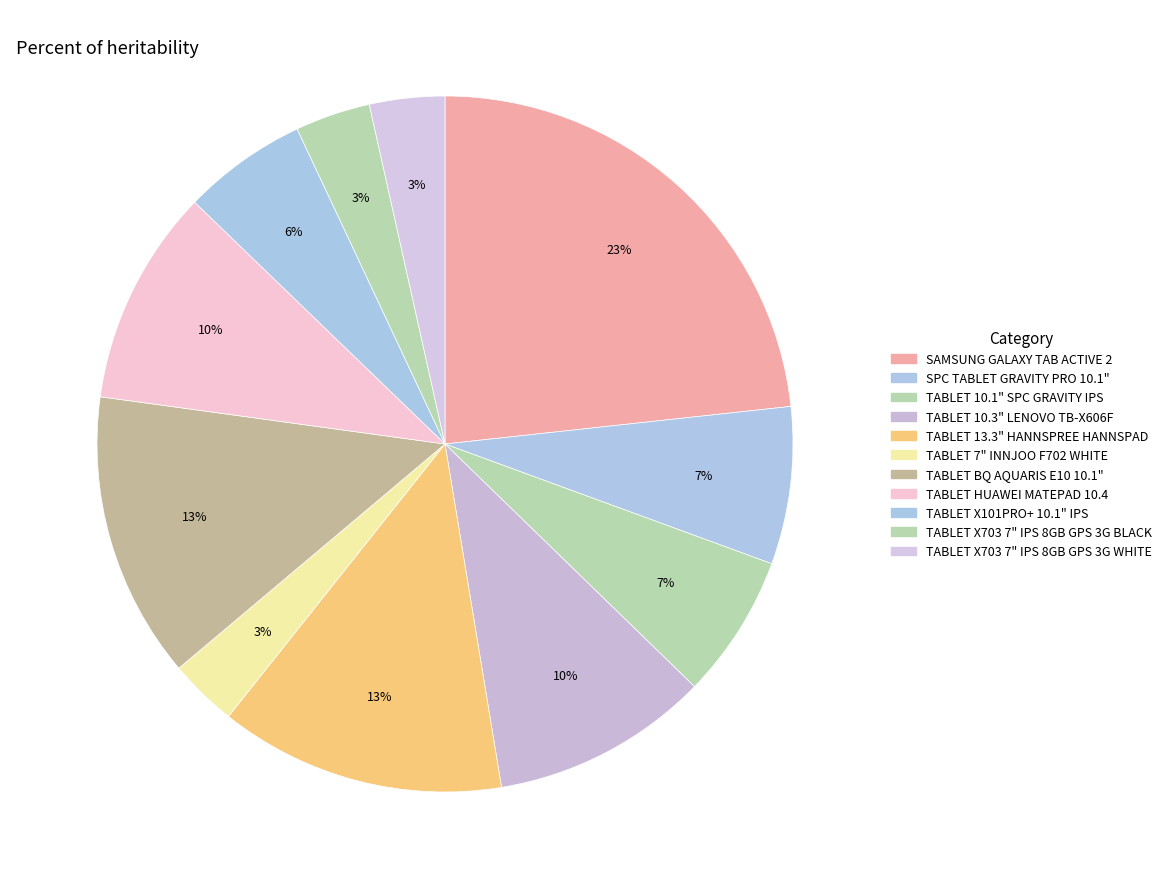

Count the number of slices in the pie.

11